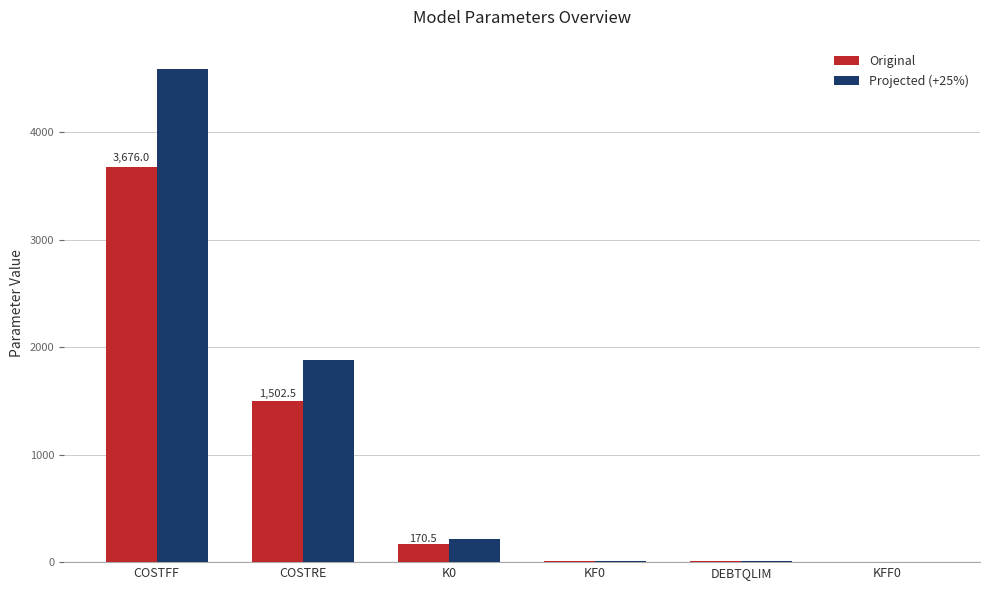

What is the maximum value for Projected (+25%)?

4595.0